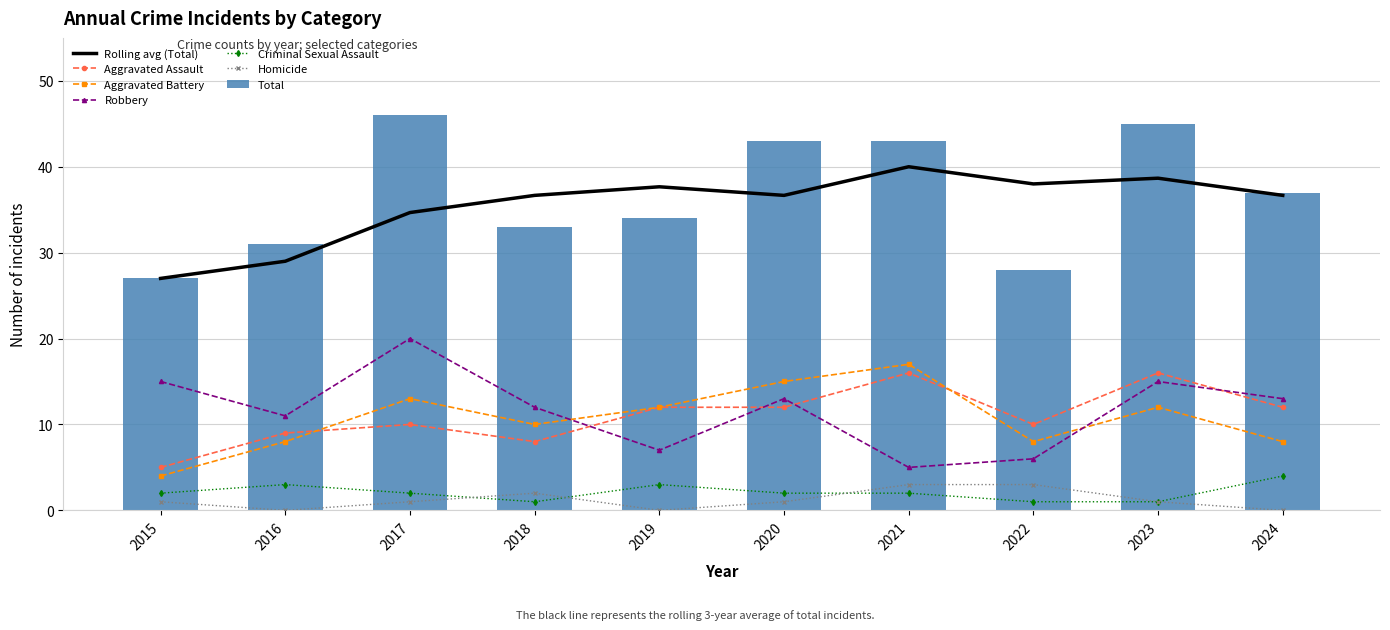

Rank the series at 2015 from highest to lowest value.

Total, Robbery, Aggravated Assault, Aggravated Battery, Criminal Sexual Assault, Homicide